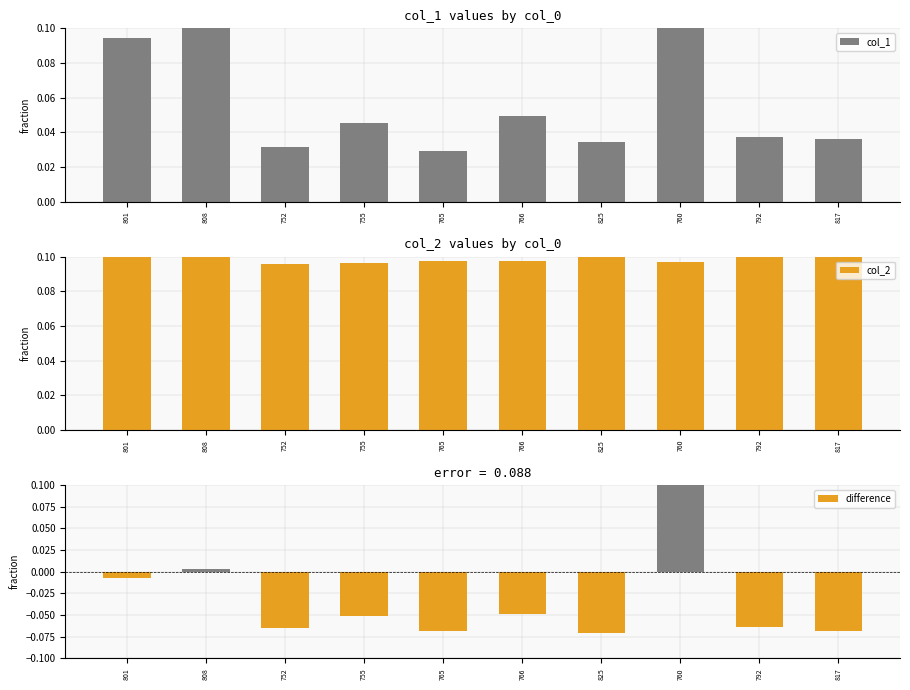

How many series are shown in this chart?

3